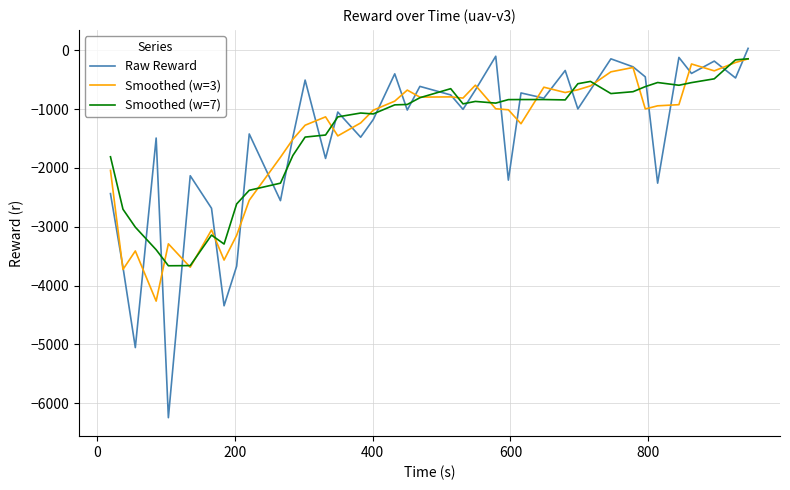

Which series has the largest range (max minus min)?

Raw Reward